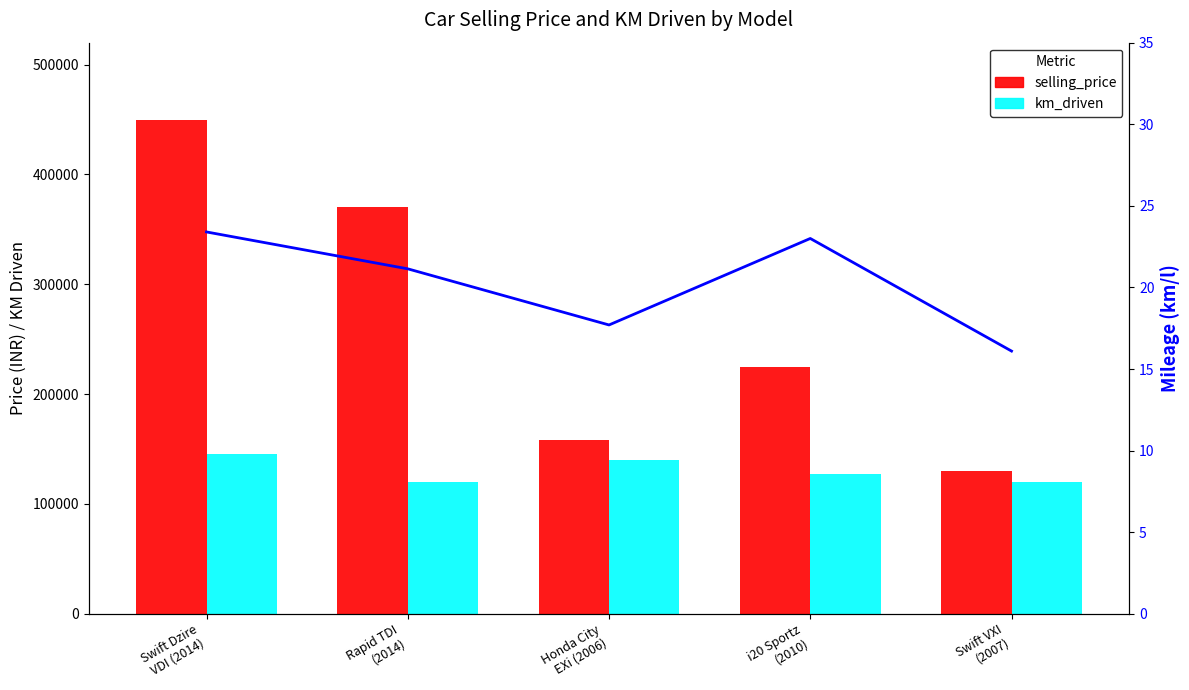

Count the number of data series in this chart.

3